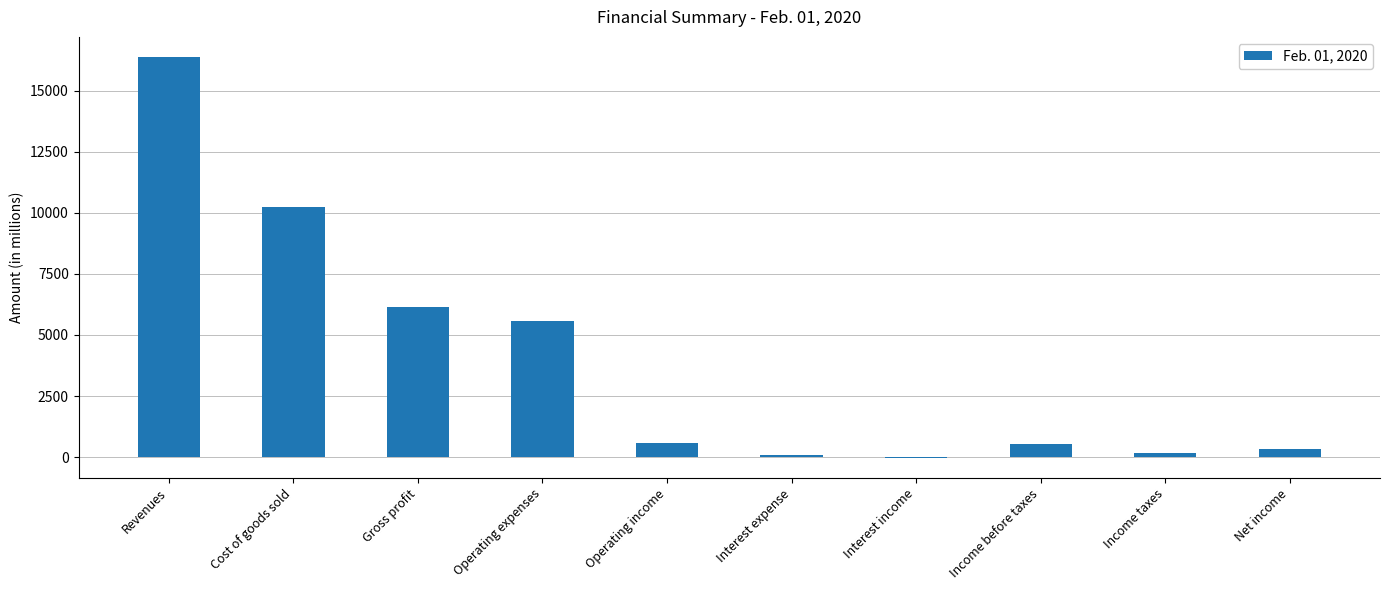

The chart shows a value of 27135 at Revenues. True or false?

False